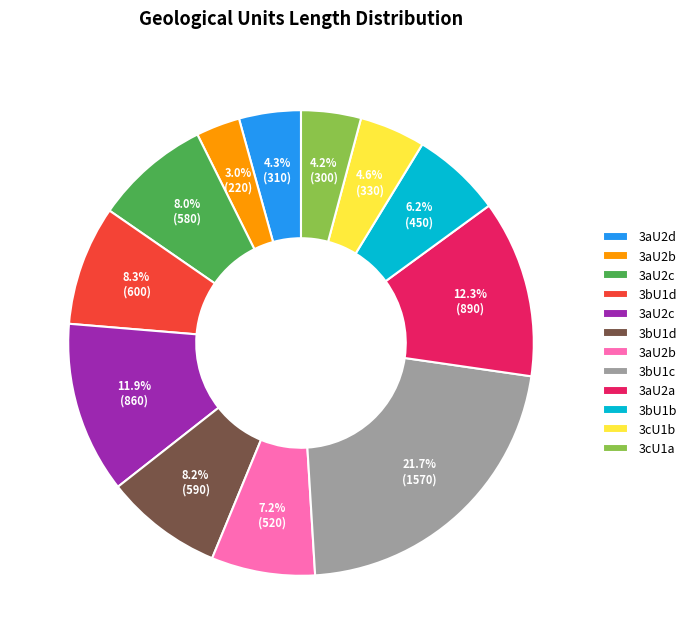

Is there a majority slice in this chart?

No